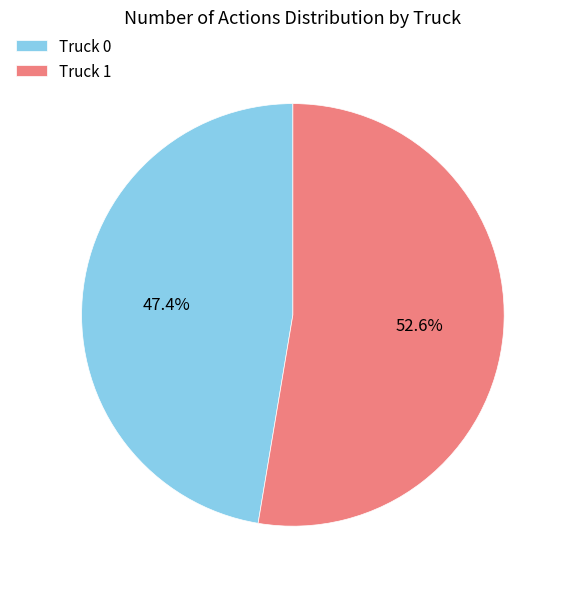

To the nearest percent, what percentage of the pie is Truck 1?

53%